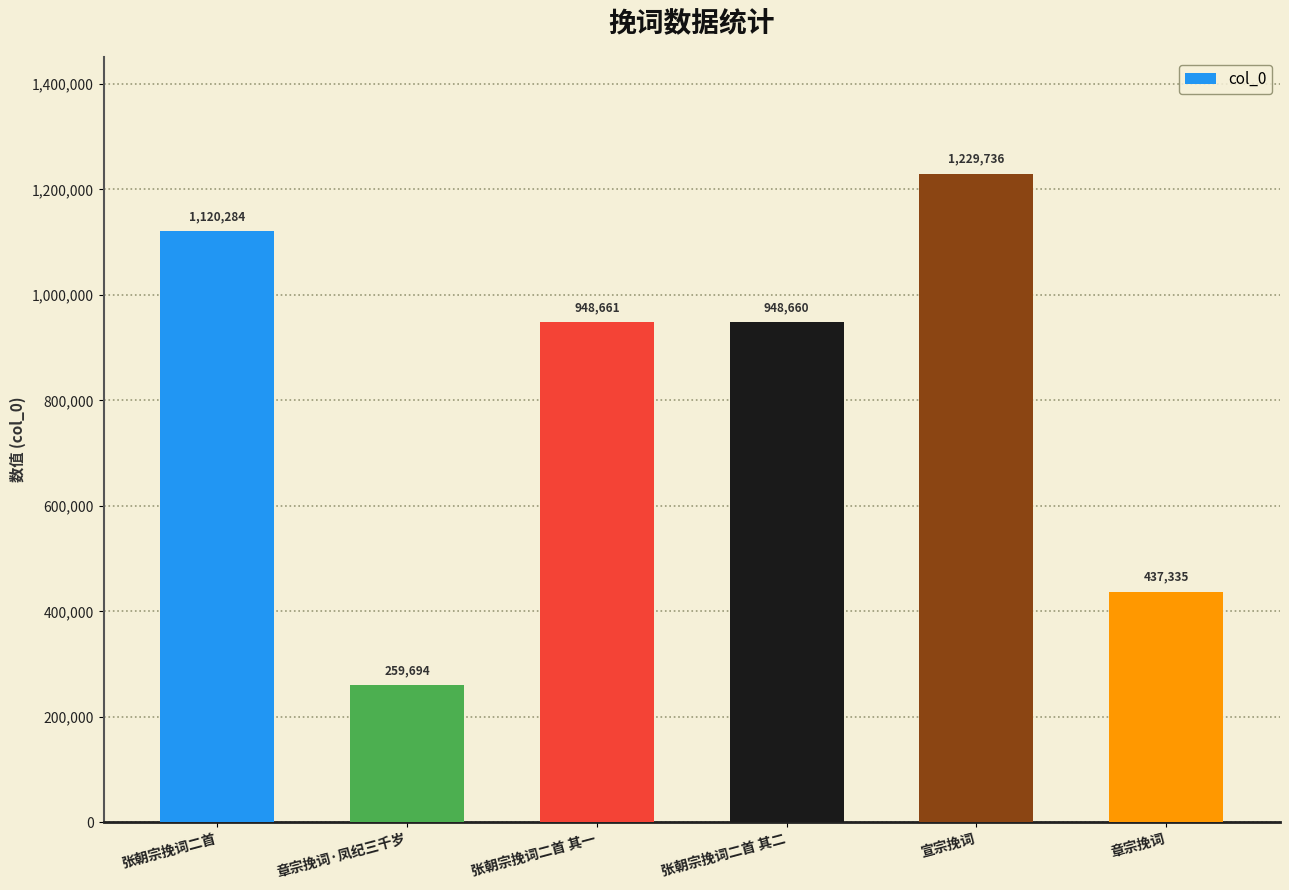

Rank the categories by value from lowest to highest.

章宗挽词·凤纪三千岁, 章宗挽词, 张朝宗挽词二首 其二, 张朝宗挽词二首 其一, 张朝宗挽词二首, 宣宗挽词